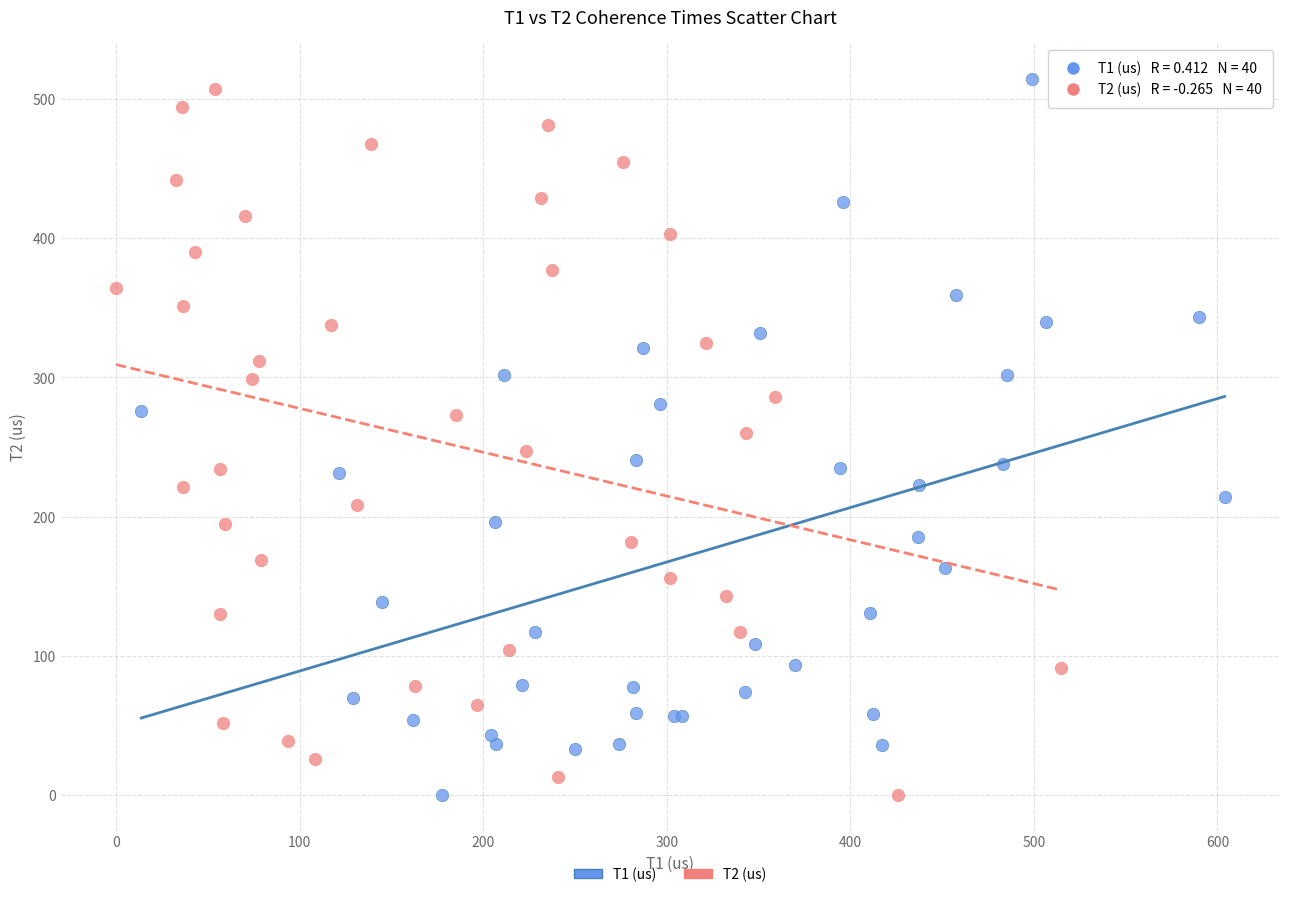

What are all the series names shown in the legend?

T1 (us), T2 (us)